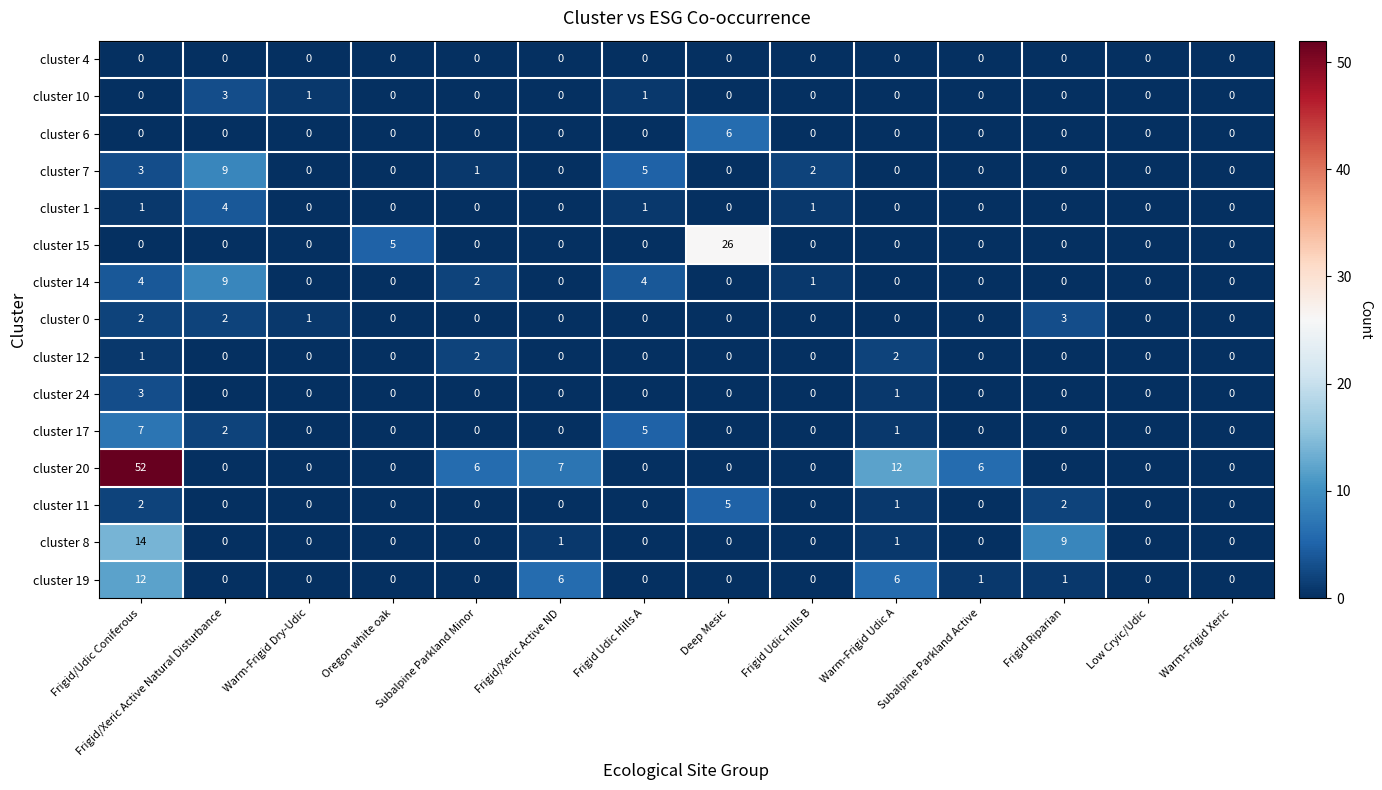

Between Warm-Frigid Dry-Udic and Frigid/Xeric Active ND, which series saw the biggest shift?

cluster 20